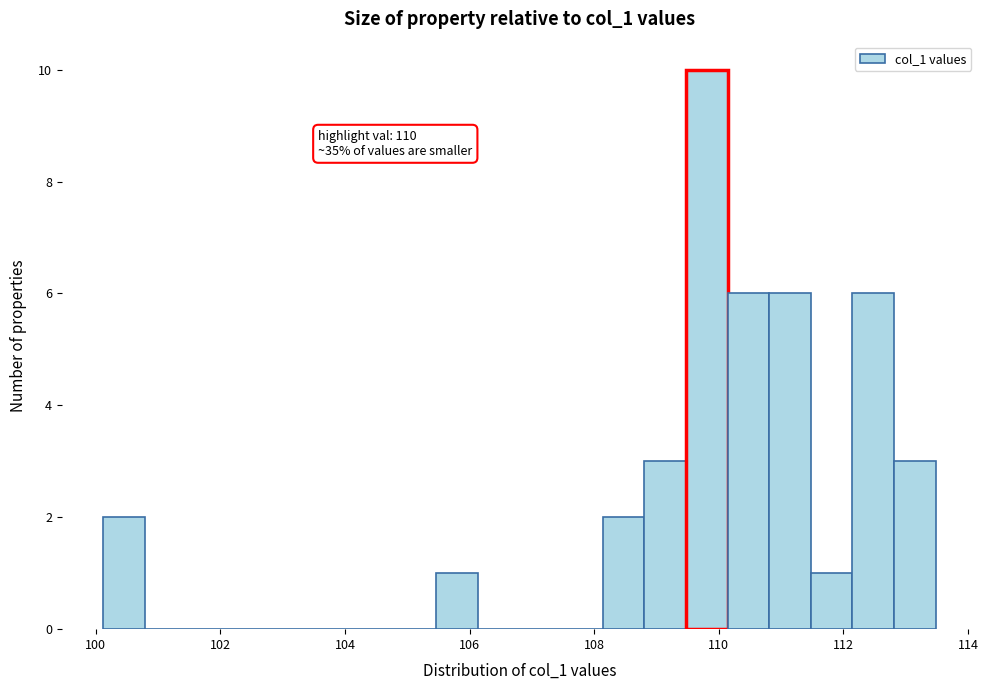

Read against the x-axis, roughly where is the centre of the tallest bar?

109.8